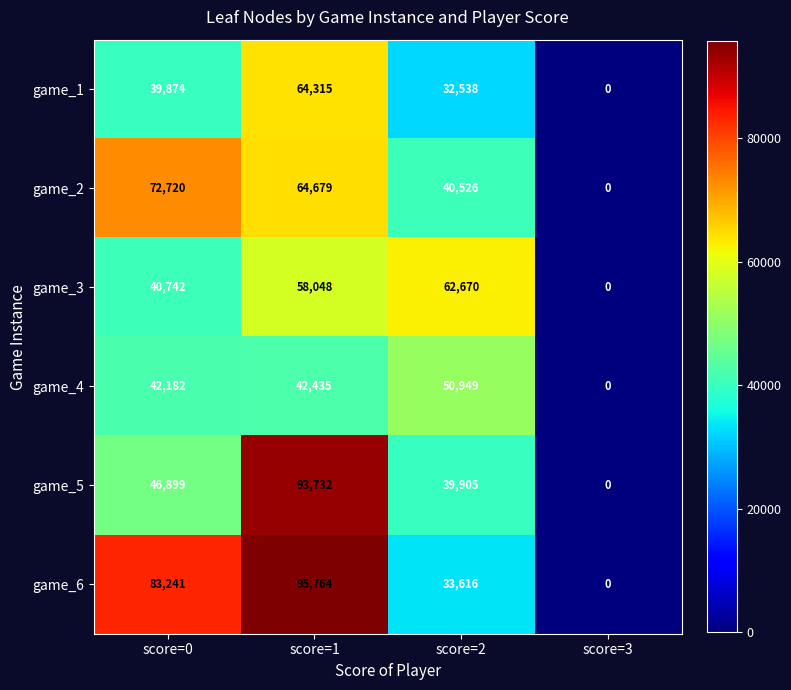

Reading right to left, transcribe all the data shown in this chart.

game_1: score=3=0	score=2=32538	score=1=64315	score=0=39874
game_2: score=3=0	score=2=40526	score=1=64679	score=0=72720
game_3: score=3=0	score=2=62670	score=1=58048	score=0=40742
game_4: score=3=0	score=2=50949	score=1=42435	score=0=42182
game_5: score=3=0	score=2=39905	score=1=93732	score=0=46899
game_6: score=3=0	score=2=33616	score=1=95764	score=0=83241